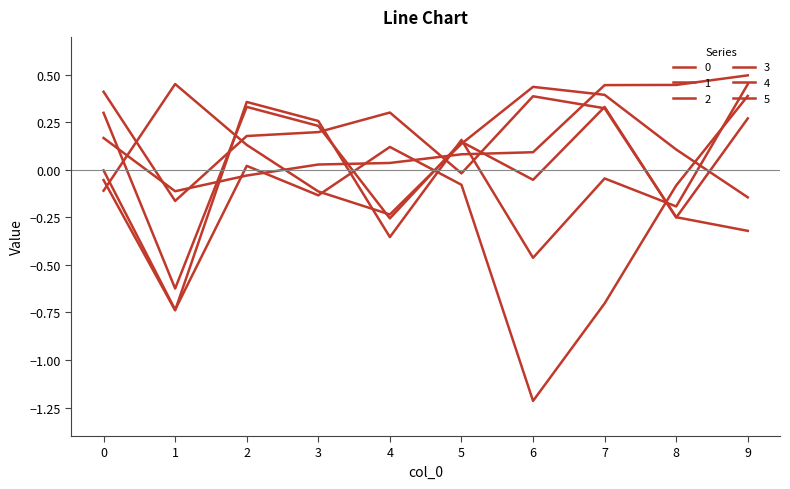

Does the chart have visible grid lines?

No